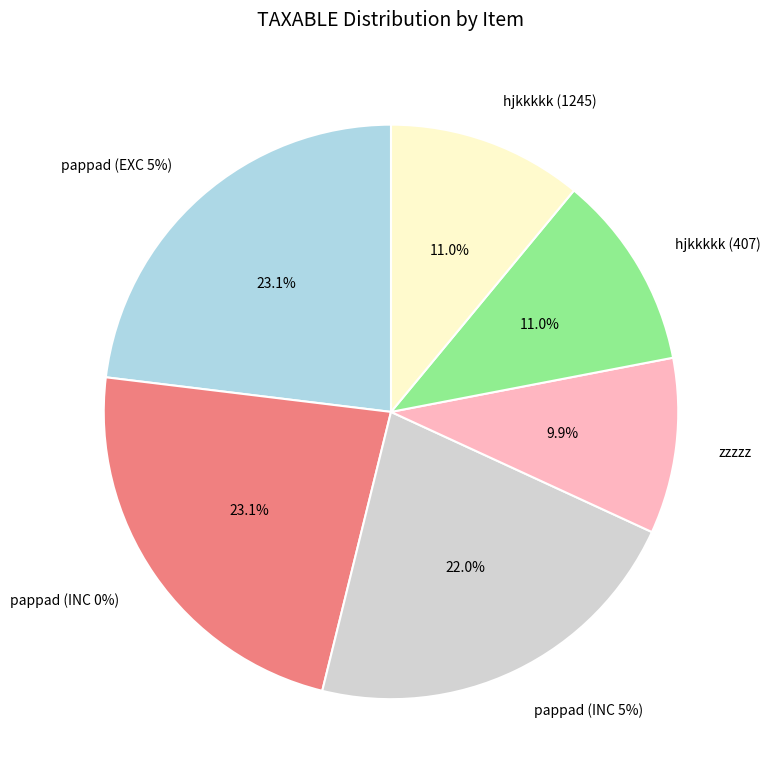

Is the sum of zzzzz and pappad (INC 5%) greater than half?

No